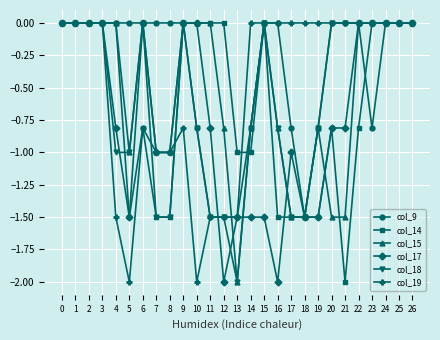

How many series are shown in this chart?

6